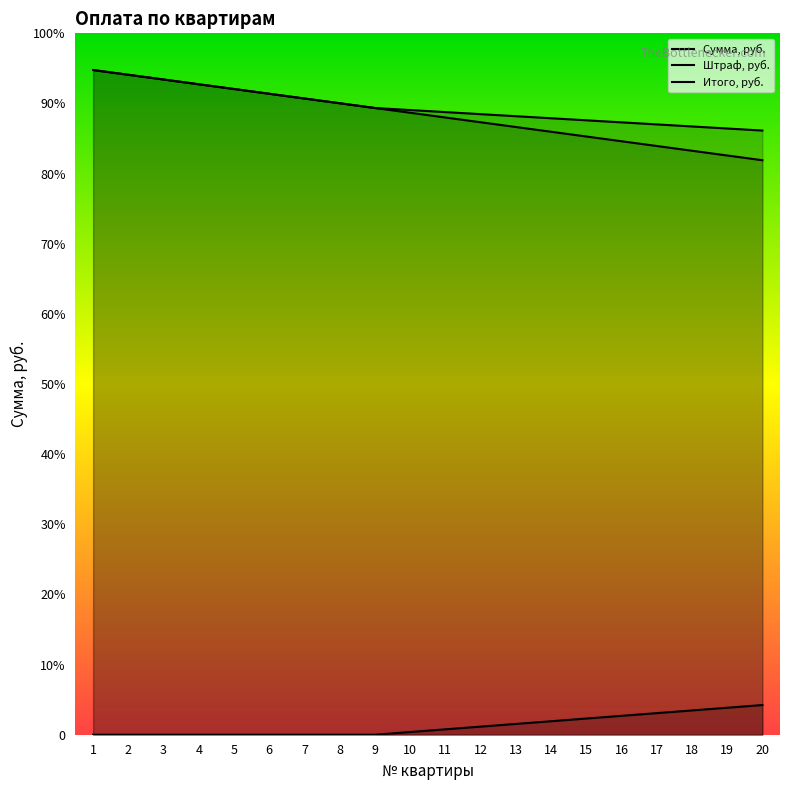

True or false: Сумма, руб. and Штраф, руб. cross at least once.

False